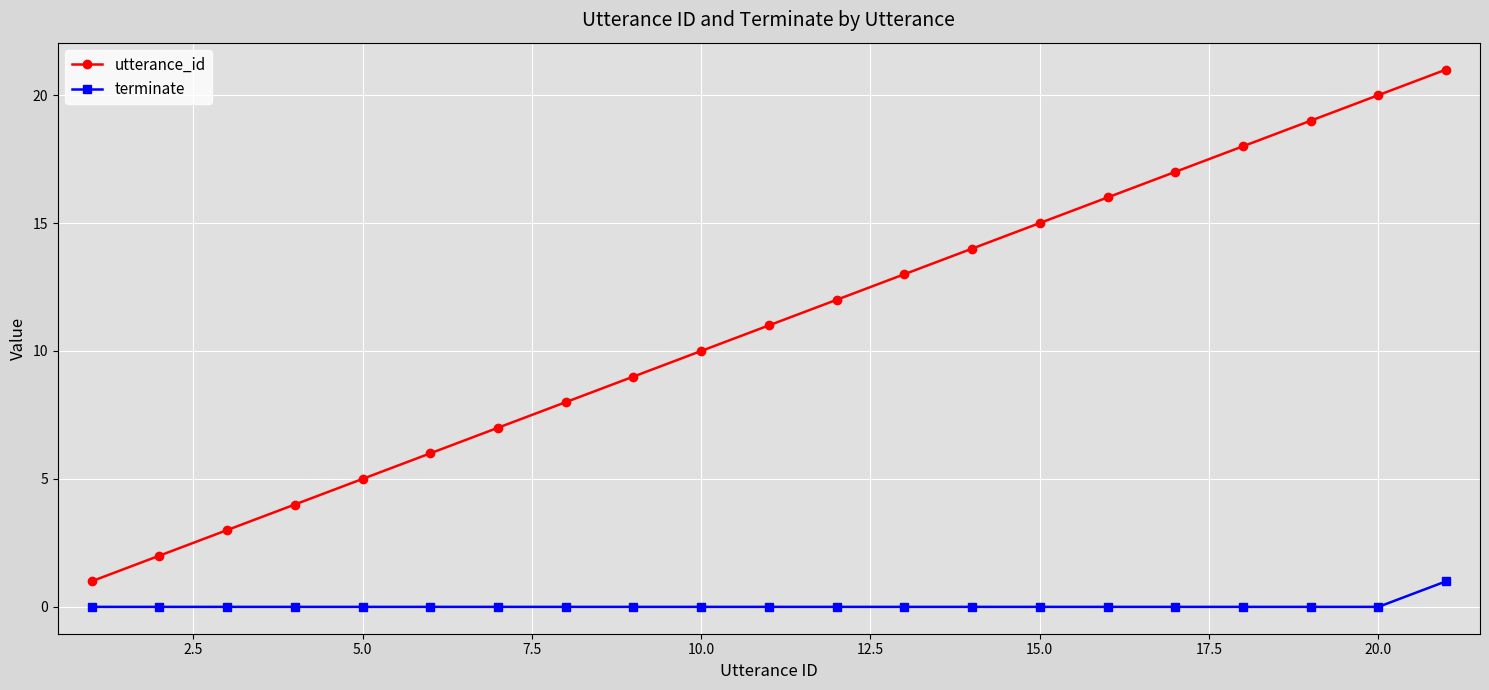

What are all the series names shown in the legend?

utterance_id, terminate